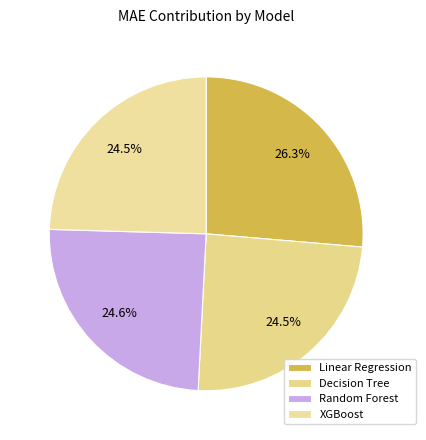

How many segments does this pie chart have?

4